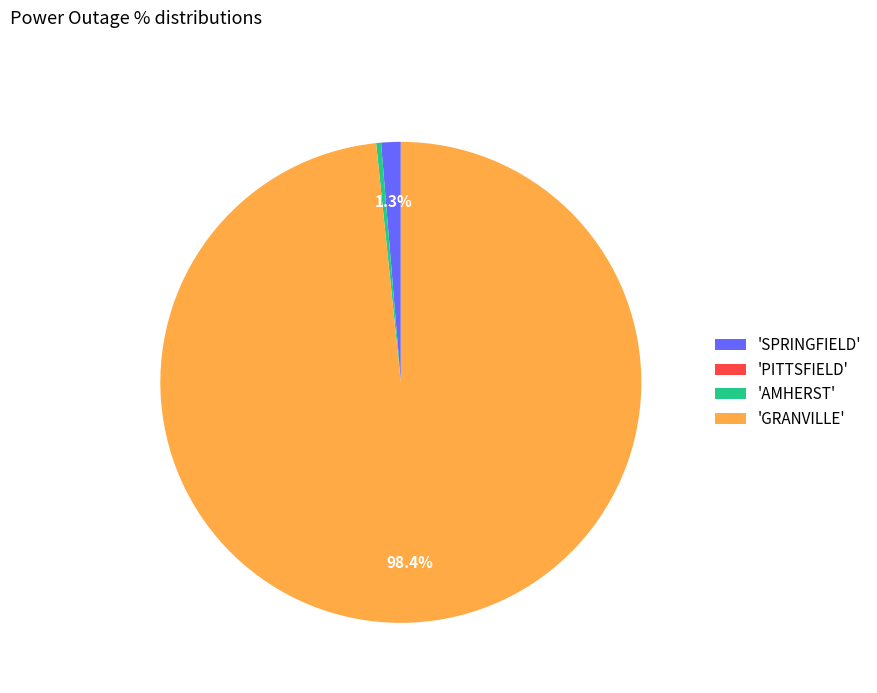

Which slice is the largest?

'GRANVILLE'